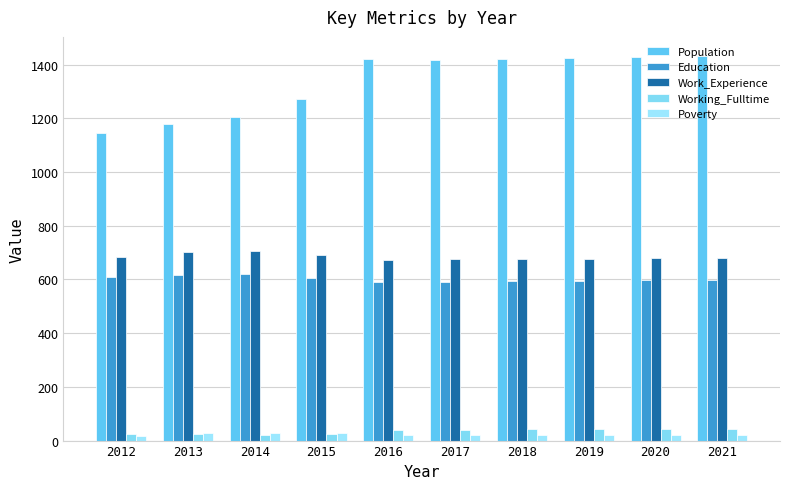

How many series are shown in this chart?

5